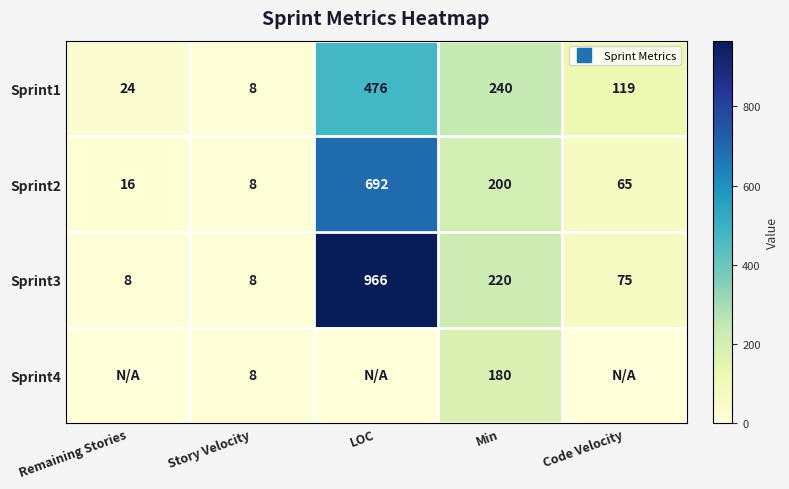

At which category does the chart reach its minimum across all series?

Remaining Stories